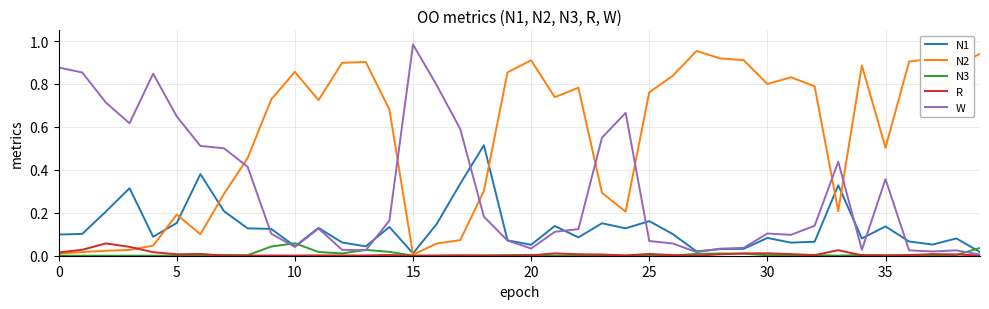

How many times do N2 and W cross each other?

7